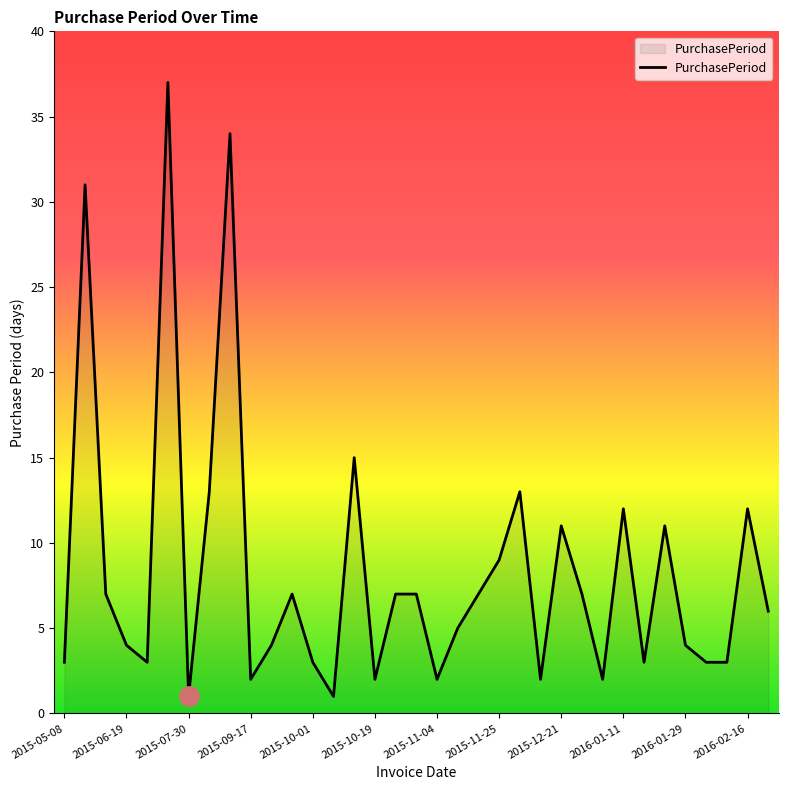

What is the difference between the maximum and minimum values?

36